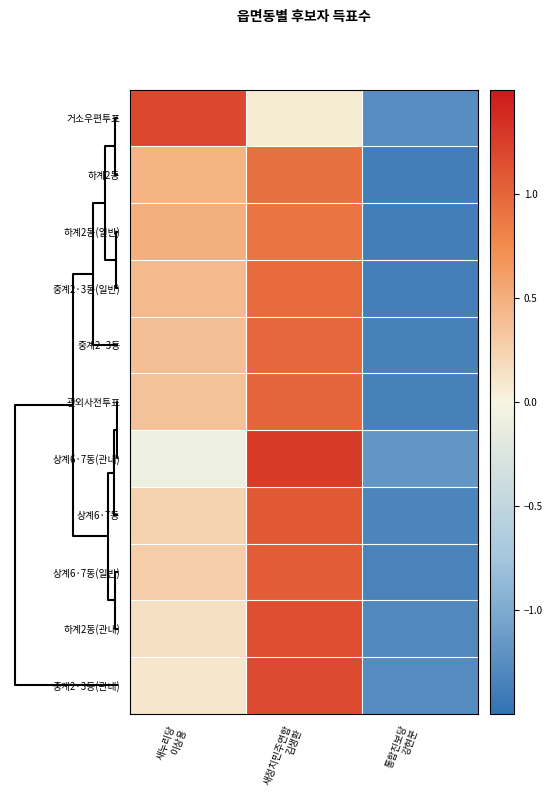

Reading left to right, what are all the values shown in this chart?

거소우편투표: 새누리당
이상용=1.2	새정치민주연합
김생환=0.1	통합진보당
강현분=-1.3
하계2동: 새누리당
이상용=0.5	새정치민주연합
김생환=0.9	통합진보당
강현분=-1.4
하계2동(일반): 새누리당
이상용=0.5	새정치민주연합
김생환=0.9	통합진보당
강현분=-1.4
중계2·3동(일반): 새누리당
이상용=0.4	새정치민주연합
김생환=1.0	통합진보당
강현분=-1.4
중계2·3동: 새누리당
이상용=0.4	새정치민주연합
김생환=1.0	통합진보당
강현분=-1.4
관외사전투표: 새누리당
이상용=0.4	새정치민주연합
김생환=1.0	통합진보당
강현분=-1.4
상계6·7동(관내): 새누리당
이상용=-0.1	새정치민주연합
김생환=1.3	통합진보당
강현분=-1.2
상계6·7동: 새누리당
이상용=0.2	새정치민주연합
김생환=1.1	통합진보당
강현분=-1.3
상계6·7동(일반): 새누리당
이상용=0.3	새정치민주연합
김생환=1.1	통합진보당
강현분=-1.3
하계2동(관내): 새누리당
이상용=0.1	새정치민주연합
김생환=1.1	통합진보당
강현분=-1.3
중계2·3동(관내): 새누리당
이상용=0.1	새정치민주연합
김생환=1.2	통합진보당
강현분=-1.3